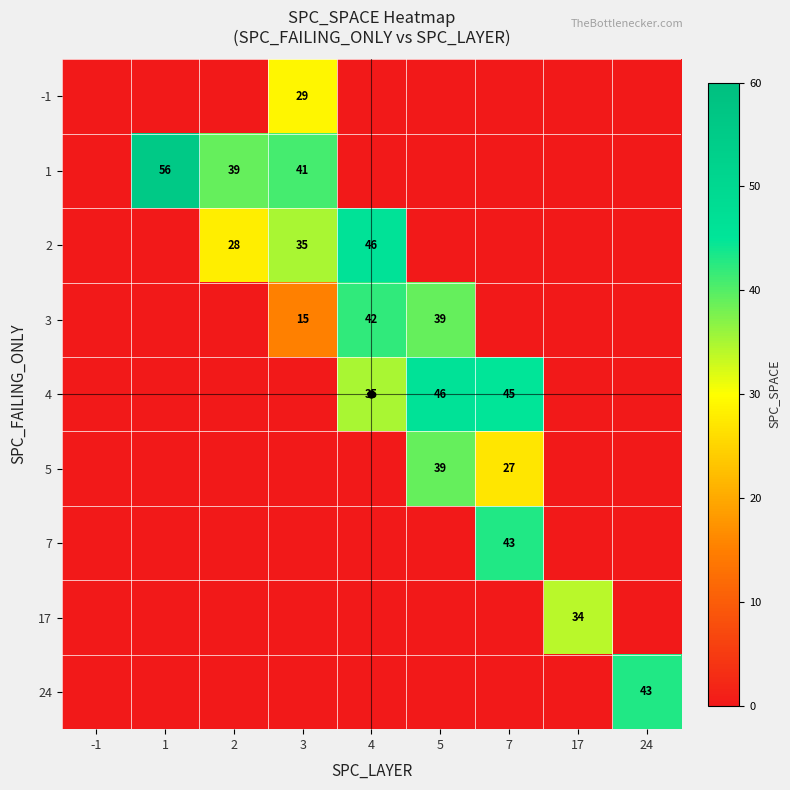

True or false: 2 has a value of 60 at 3.

False